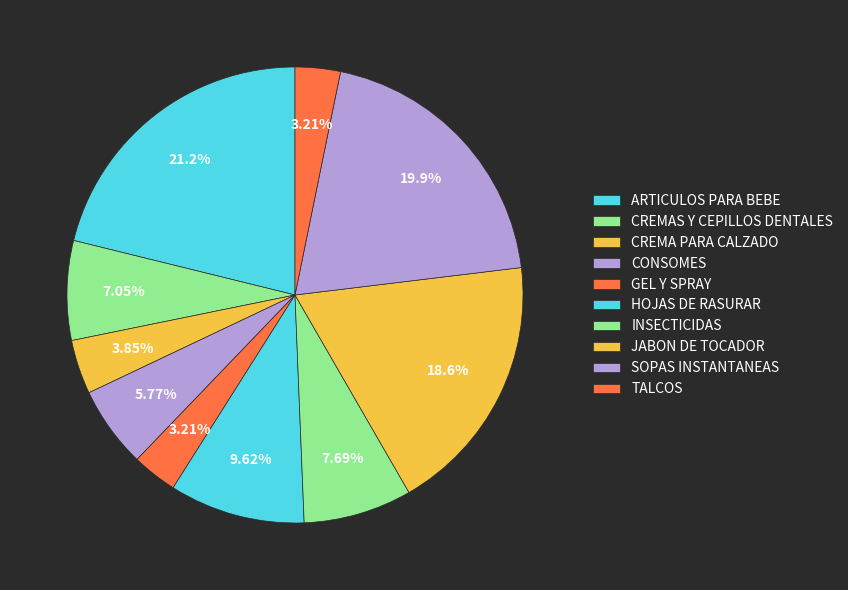

Does SOPAS INSTANTANEAS account for over 50% of the chart?

No